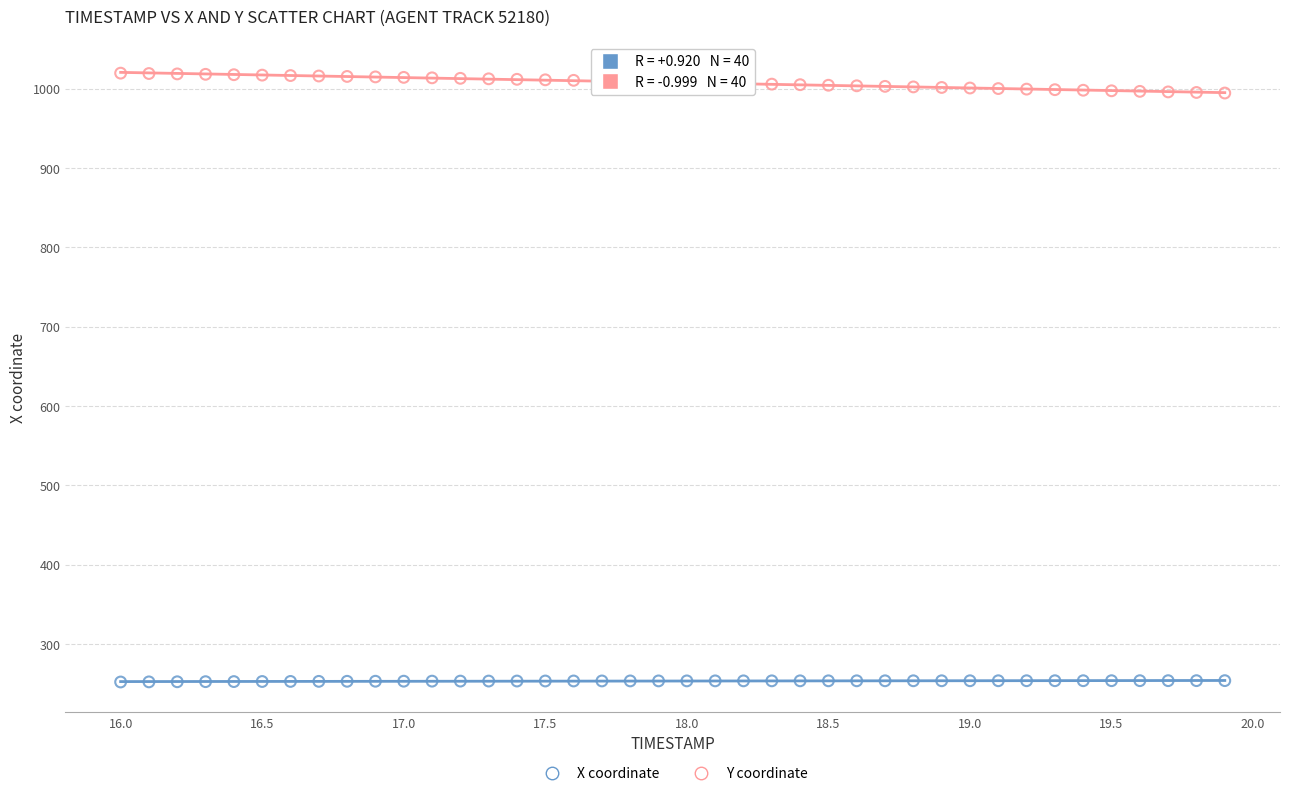

Which series has the largest Y range (max minus min)?

Y coordinate